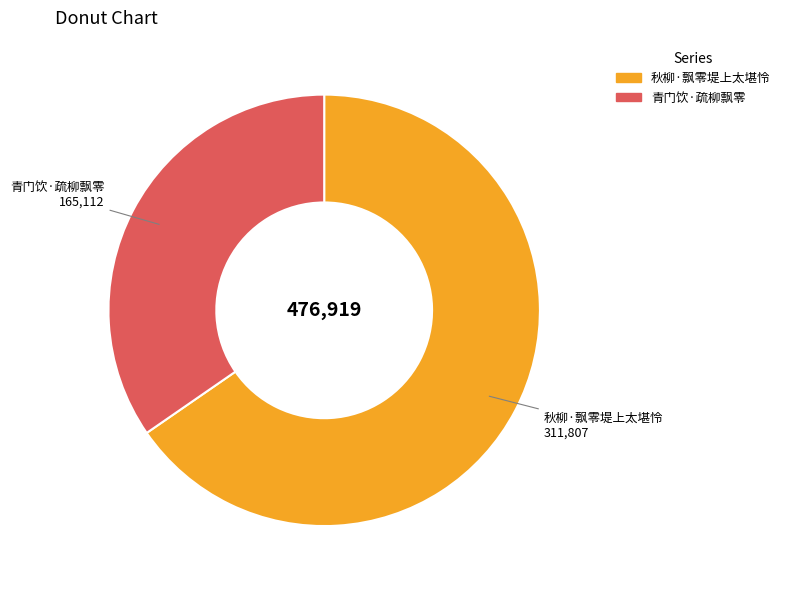

Is it true that 青门饮·疏柳飘零 is 35% of the pie?

True